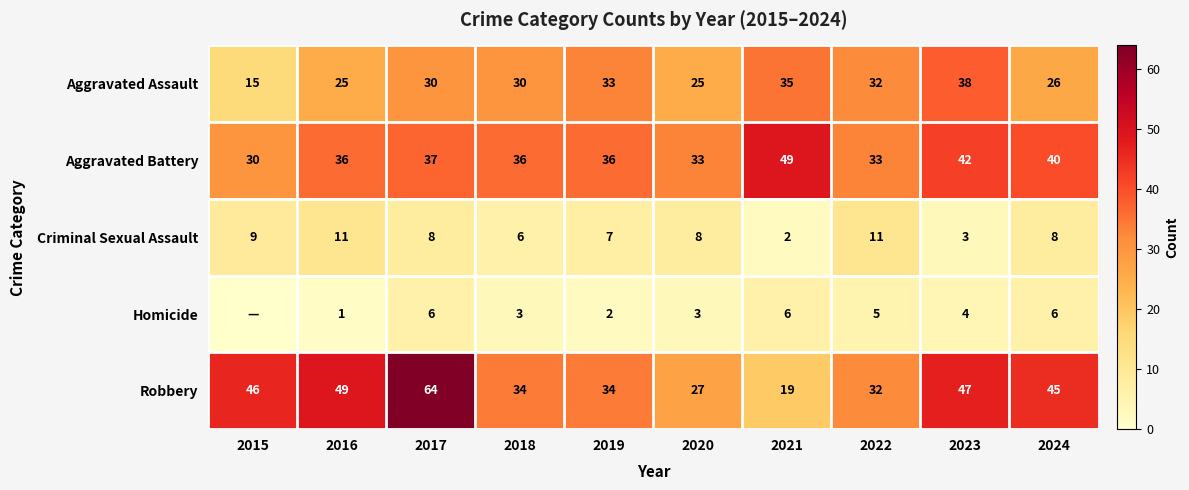

Rank the series at 2017 from highest to lowest value.

Robbery, Aggravated Battery, Aggravated Assault, Criminal Sexual Assault, Homicide